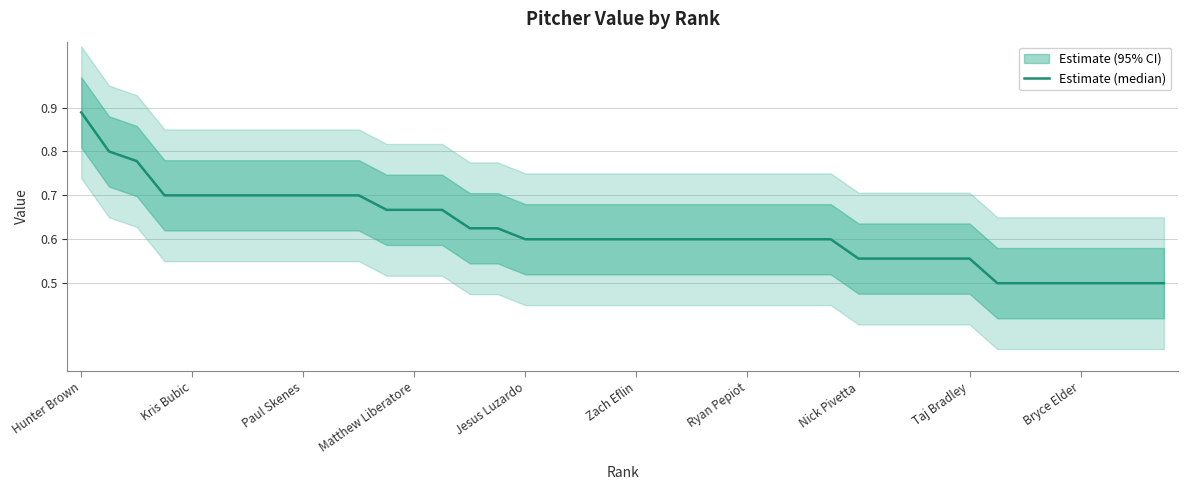

What is the change in value from Hunter Brown to 17?

-0.3